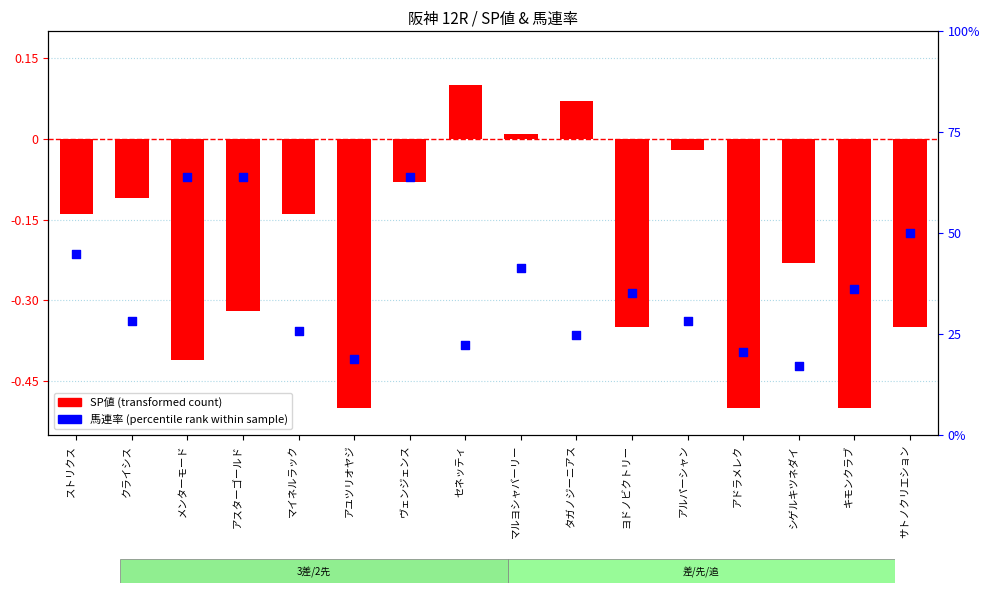

Is the value of 馬連率 (percentile rank) at タガノジーニアス greater than the value of SP値 (transformed) at キモンクラブ?

Yes